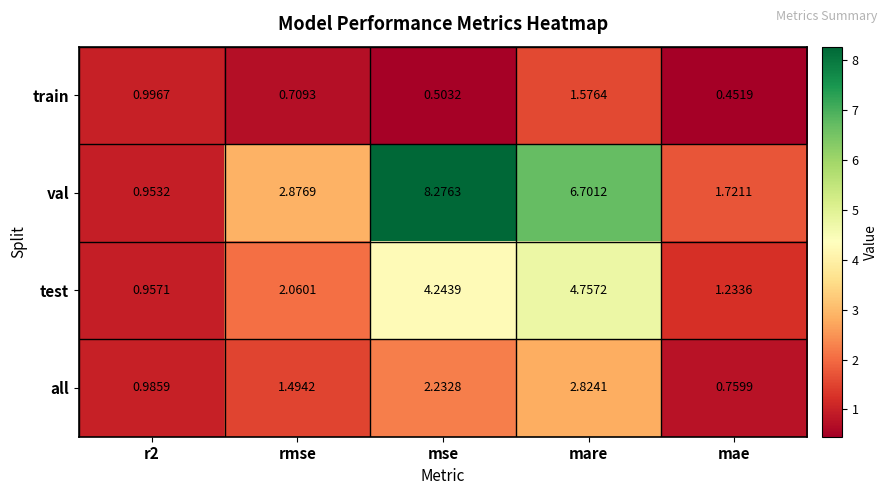

Rank the series at mae from lowest to highest value.

train, all, test, val